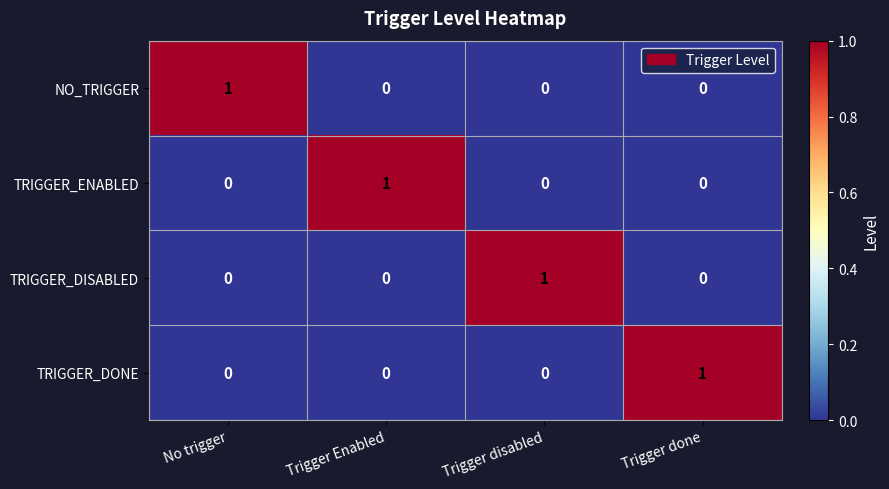

Is it true that TRIGGER_DISABLED equals 0 at No trigger?

True